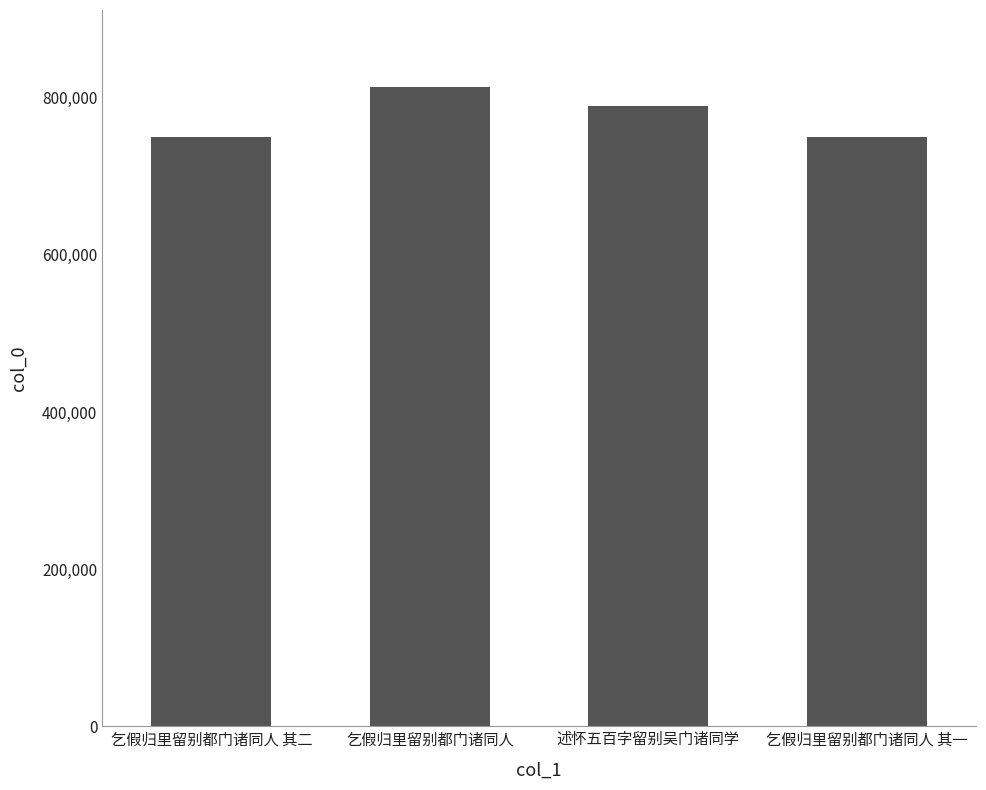

Which label corresponds to the largest value in the chart?

乞假归里留别都门诸同人